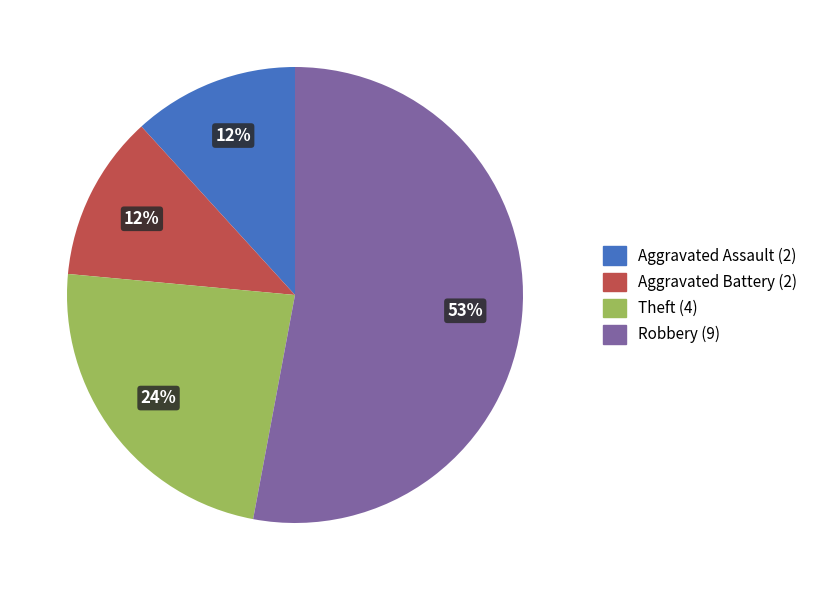

How many slices are in this pie chart?

4